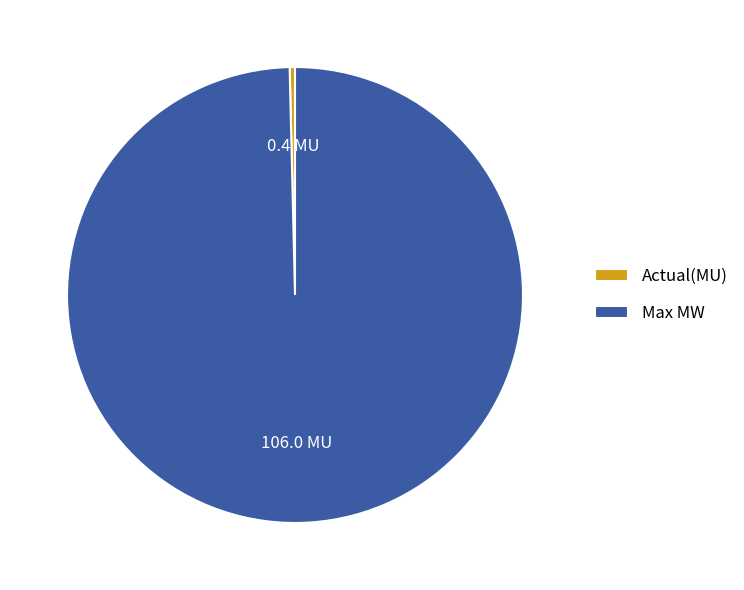

True or false: Max MW accounts for 100% of the total.

True